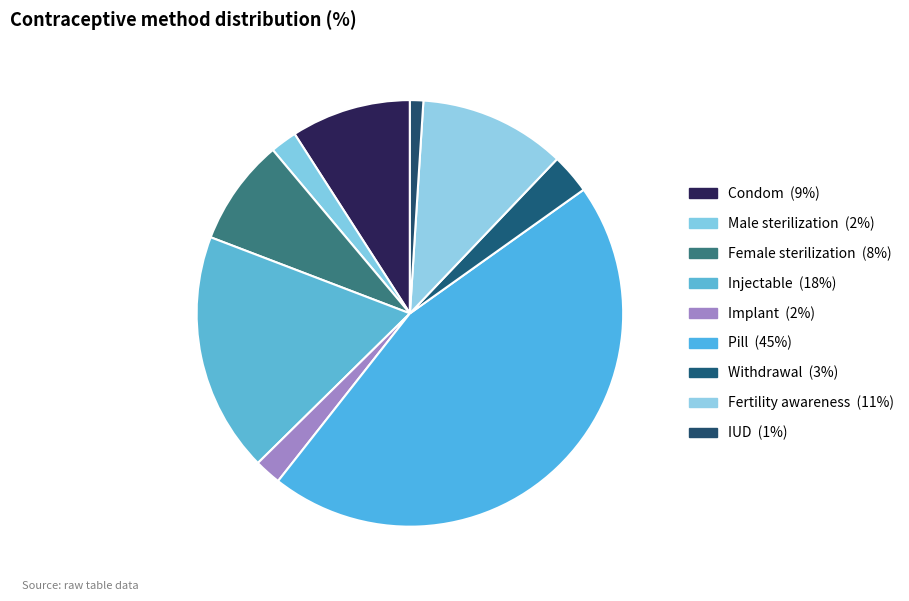

What portion of the pie excludes Pill?

54.5%